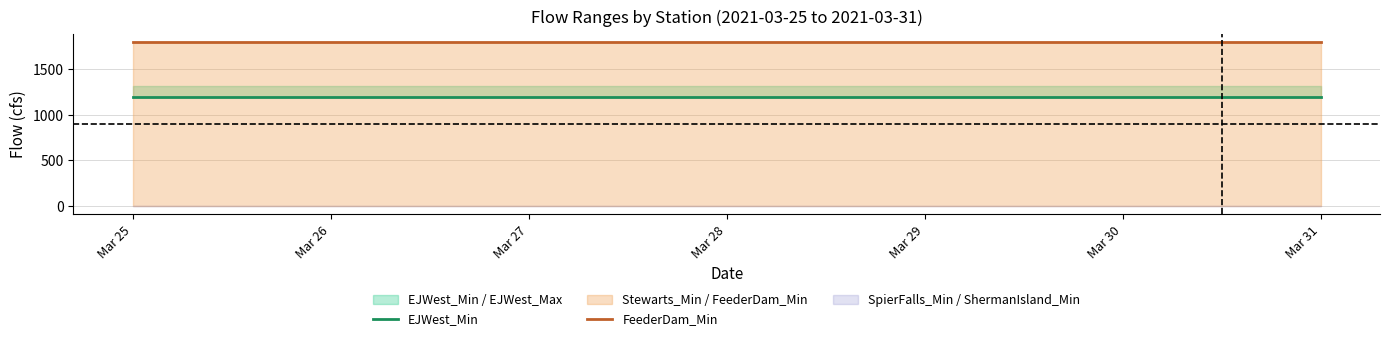

Rank the categories by FeederDam_Min value from highest to lowest.

Mar 25, Mar 26, Mar 27, Mar 28, Mar 29, Mar 30, Mar 31